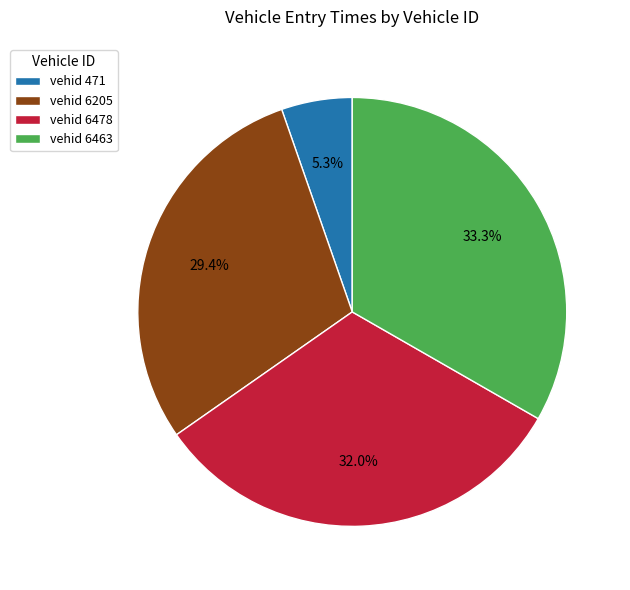

Is there a majority slice in this chart?

No